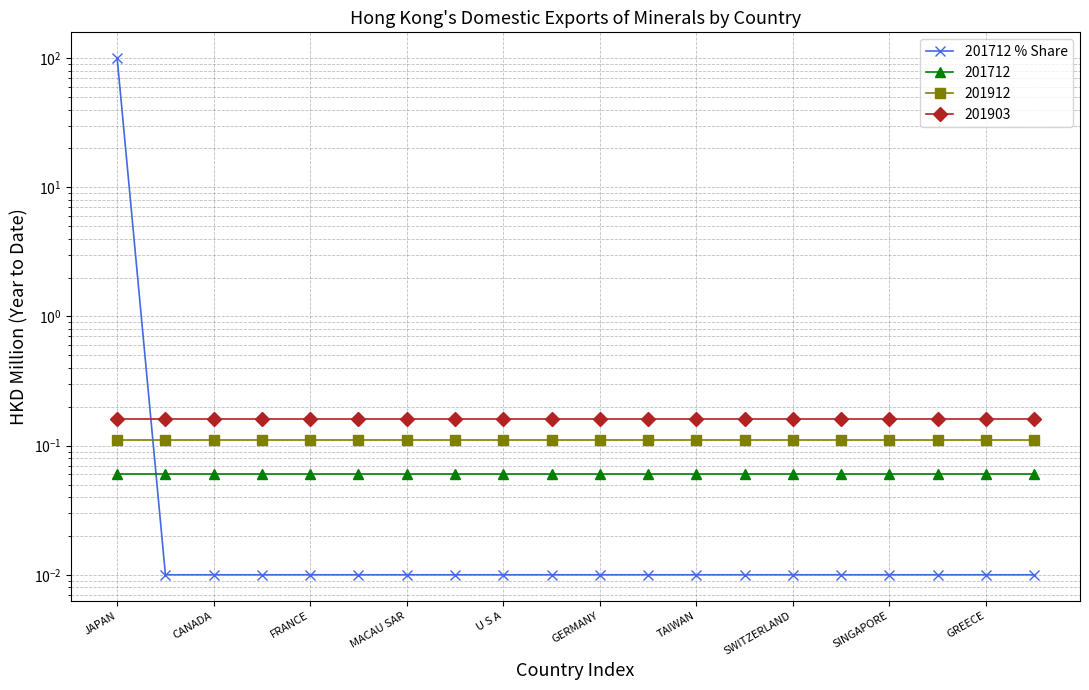

True or false: the data has more than 2 interior local peaks.

False